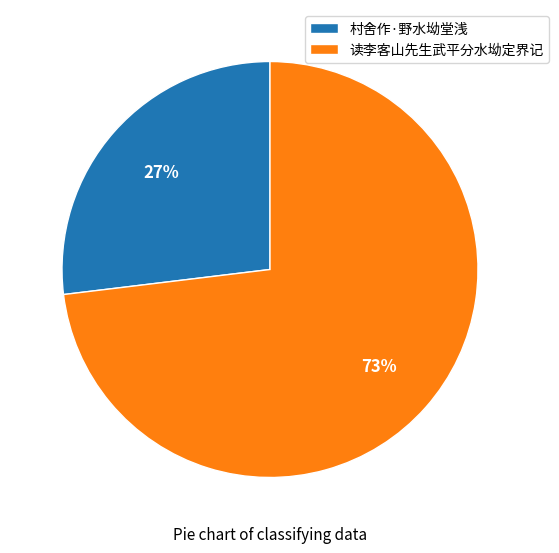

To the nearest percent, what is the difference between the 村舍作·野水坳堂浅 and 读李客山先生武平分水坳定界记 slice percentages?

46%